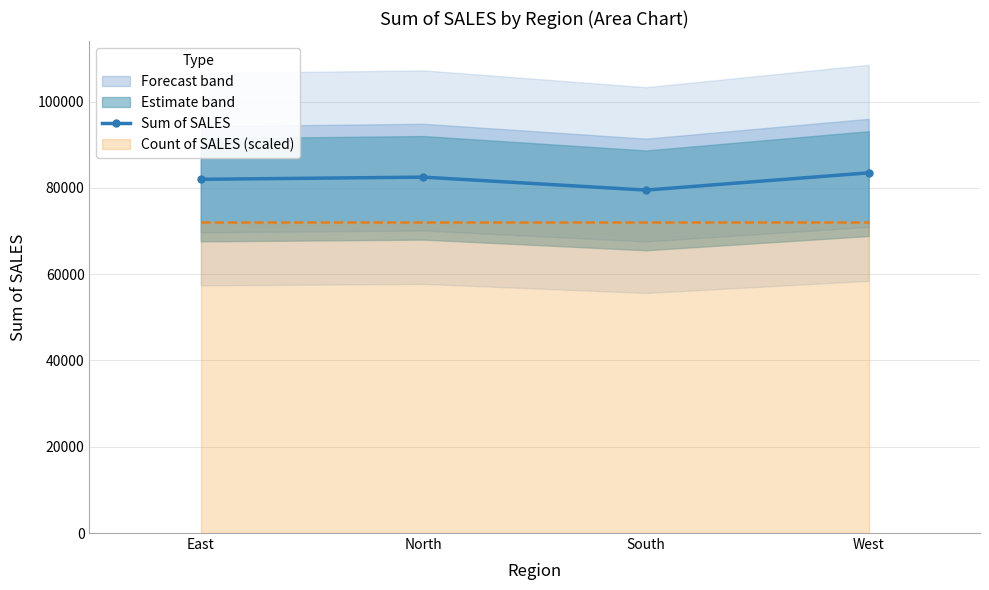

Rank the categories by value from highest to lowest.

West, North, East, South